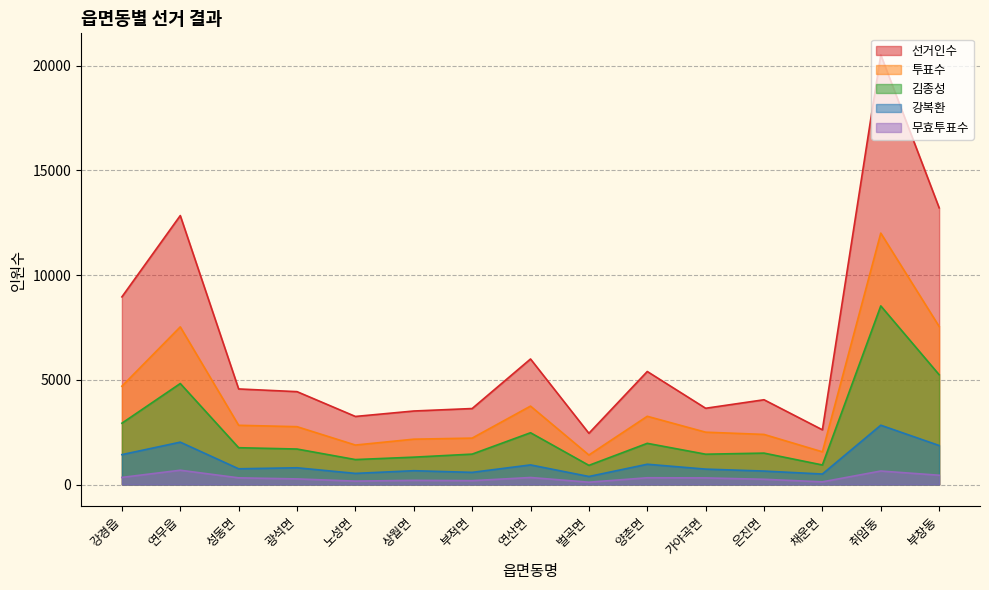

Which has a higher value, 은진면 or 광석면?

광석면